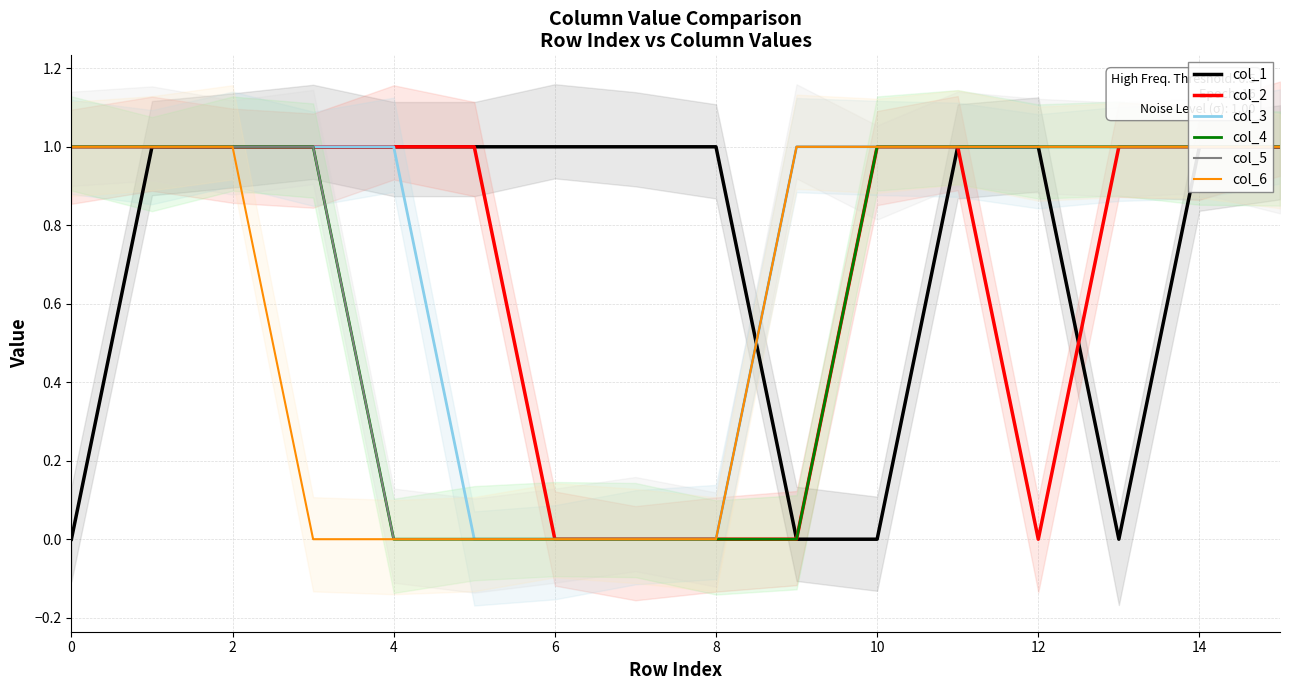

Is the value of col_6 at 2 greater than the value of col_2 at 0?

No